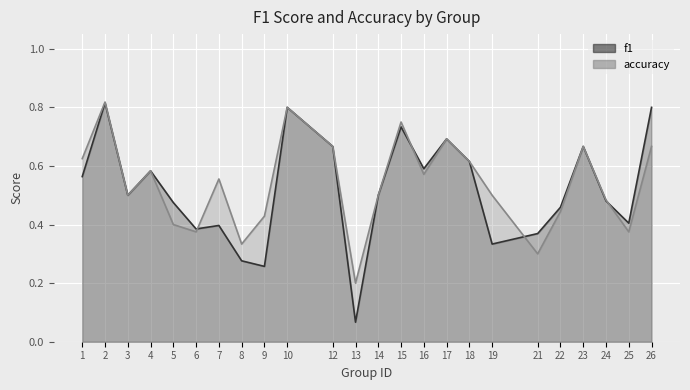

Does the chart display data point markers on the line(s)?

No